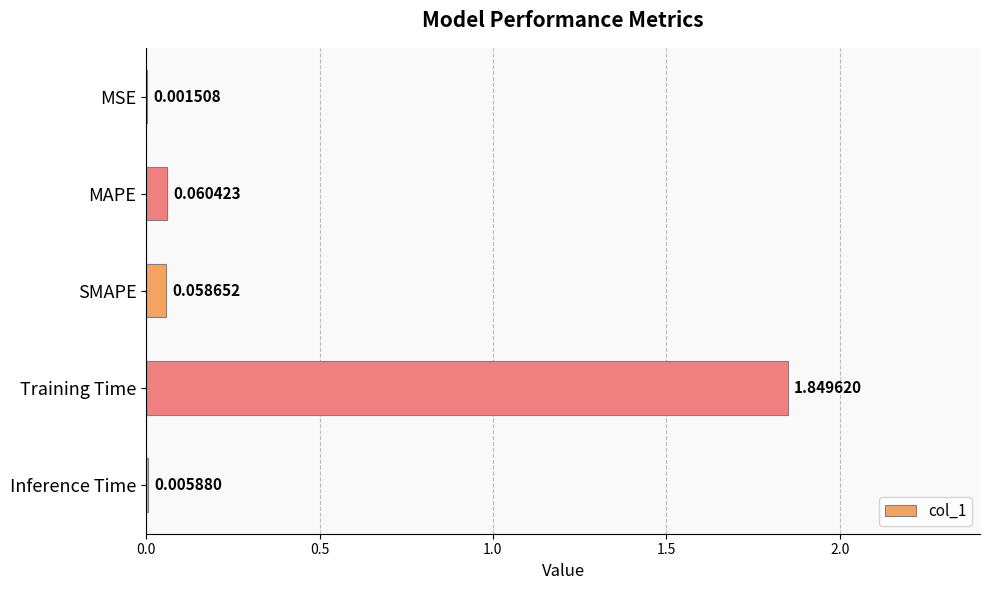

Which has a higher value, Training Time or SMAPE?

Training Time